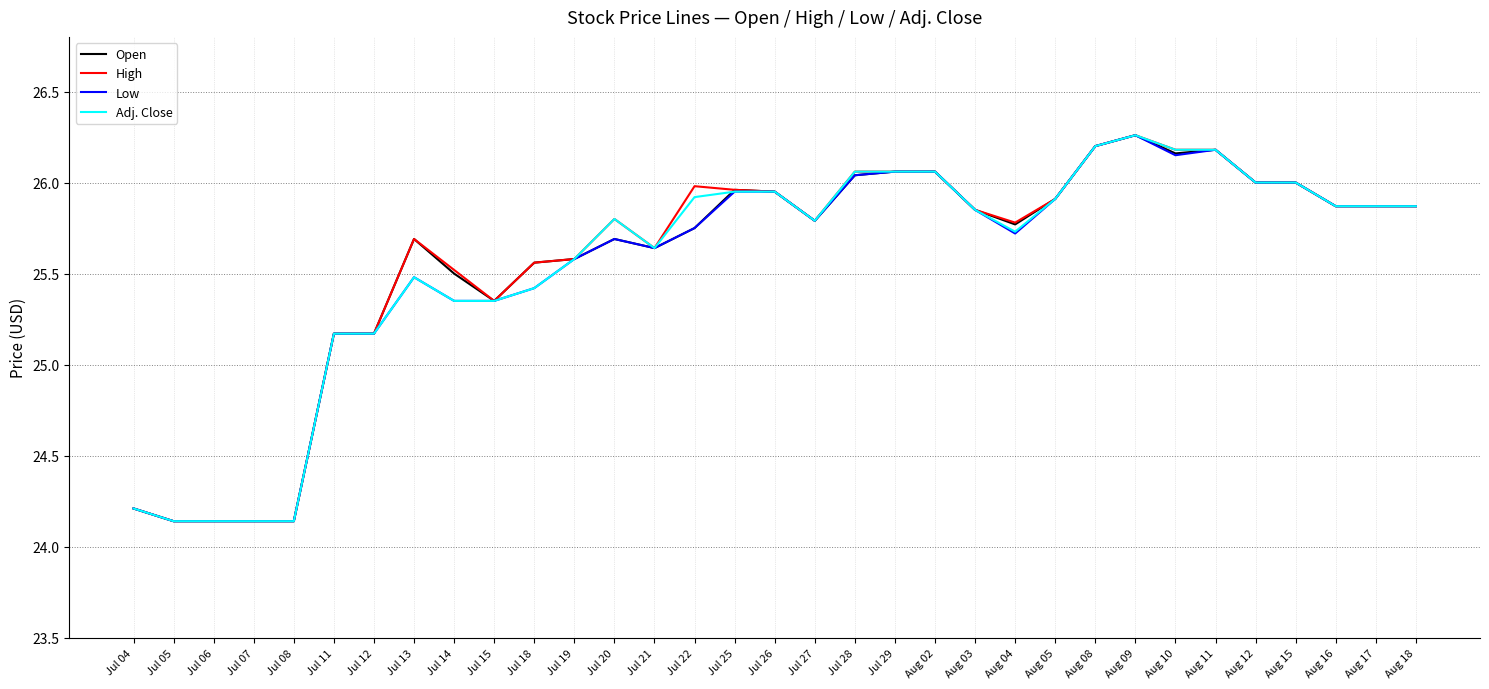

What is the difference between the second highest and minimum values in the Adj. Close series?

2.1